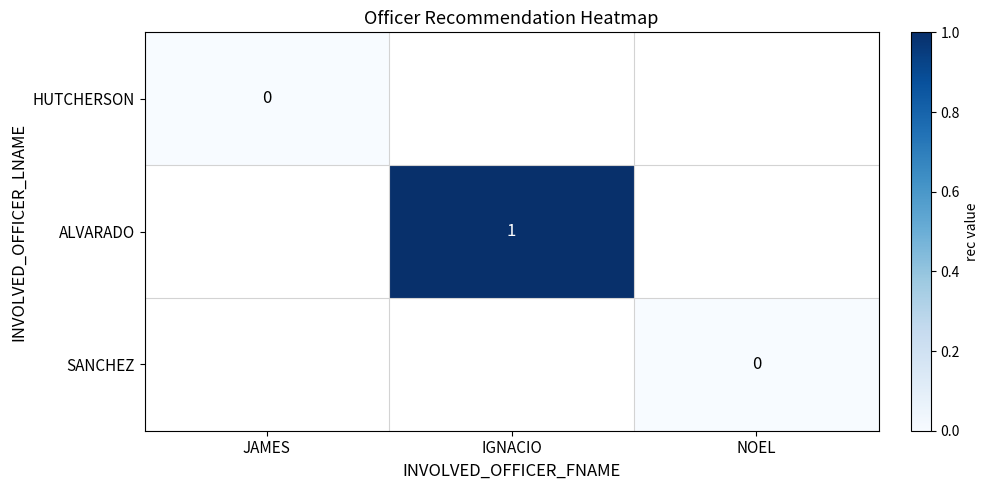

The ALVARADO series shows 2 at IGNACIO. True or false?

False